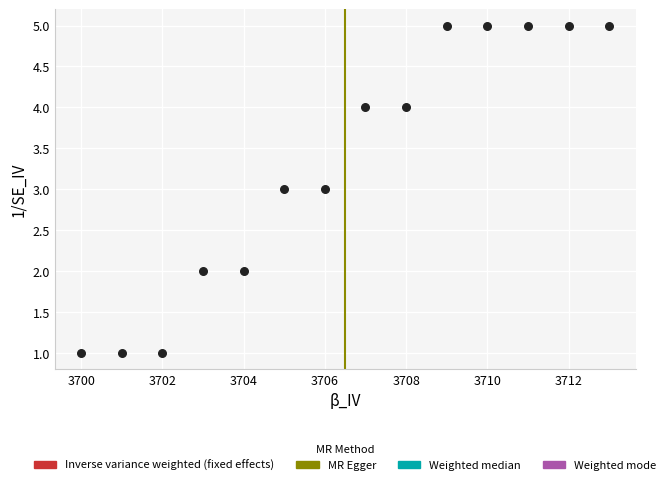

What is the range of X values (max minus min)?

13